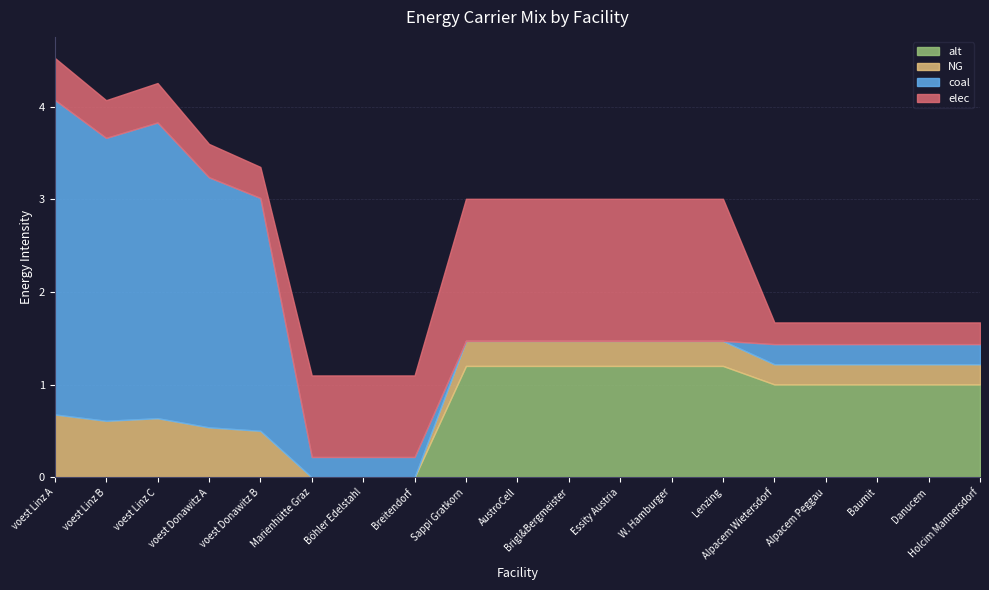

Between Essity Austria and Alpacem Wietersdorf, which series saw the biggest shift?

elec